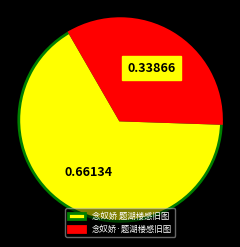

Which slice is the largest?

念奴娇 题湖楼感旧图